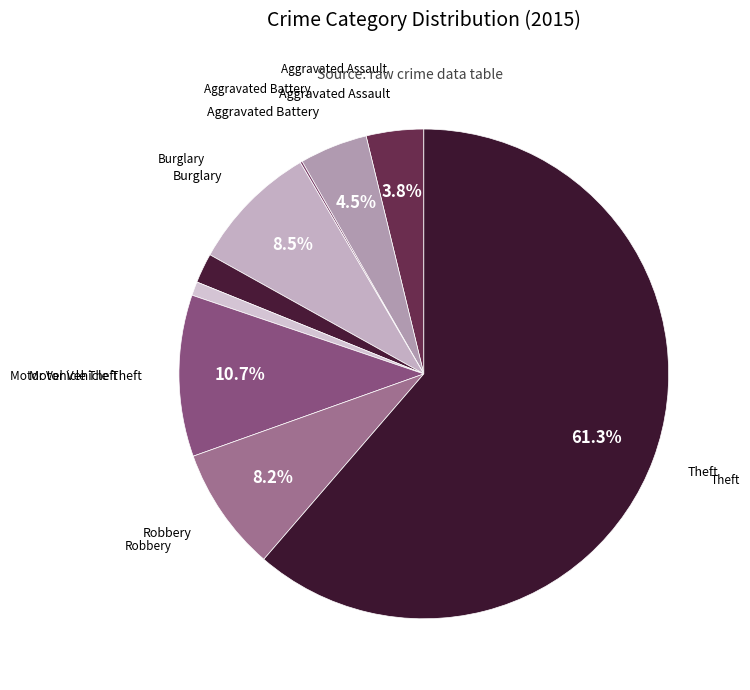

How many segments does this pie chart have?

9